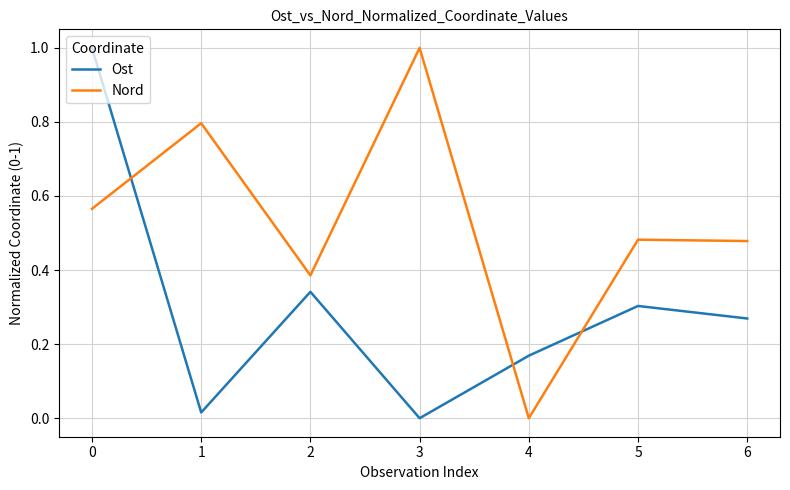

Which category has the lowest value in the Ost series?

3